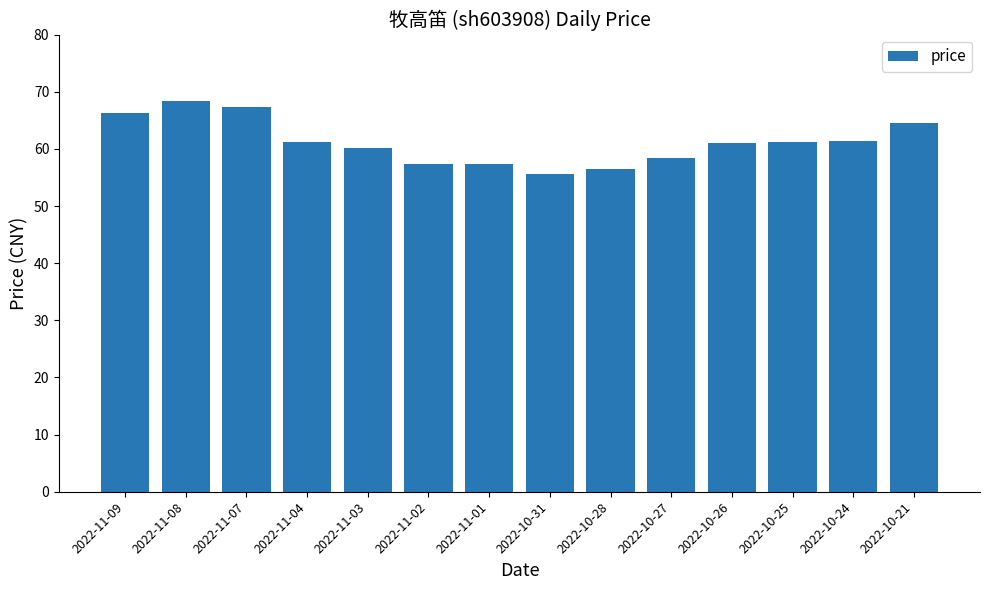

What is the sum of the values at 2022-11-01 and 2022-10-25?

118.5